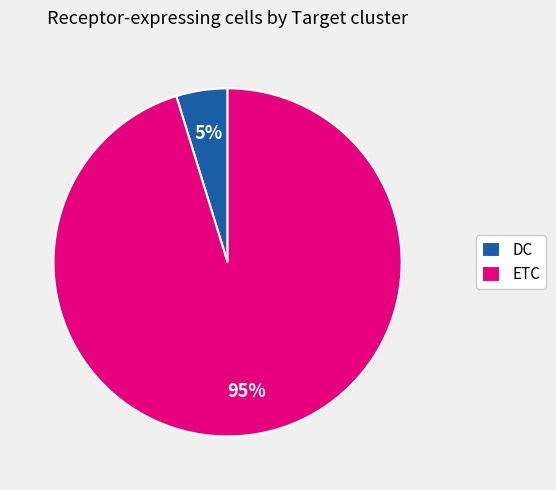

Do DC and ETC together represent more than half of the pie?

Yes